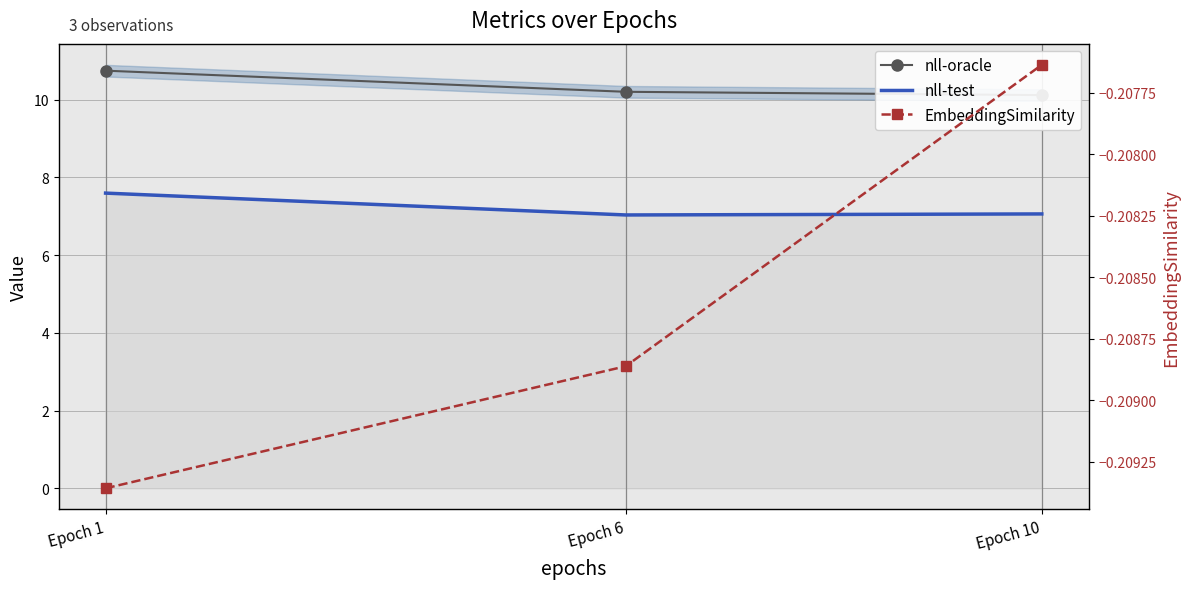

Reading left to right, what are all the values shown in this chart?

nll-oracle: Epoch 1=10.7	Epoch 6=10.2	Epoch 10=10.1
nll-test: Epoch 1=7.6	Epoch 6=7.0	Epoch 10=7.1
EmbeddingSimilarity: Epoch 1=-0.2	Epoch 6=-0.2	Epoch 10=-0.2